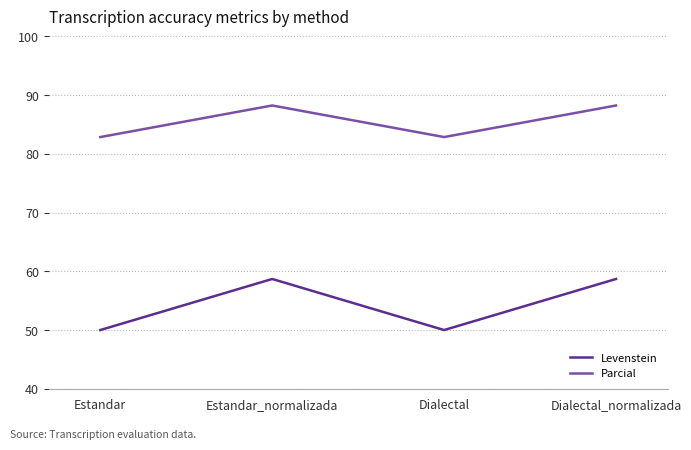

At which category does Parcial reach its first local valley?

Dialectal